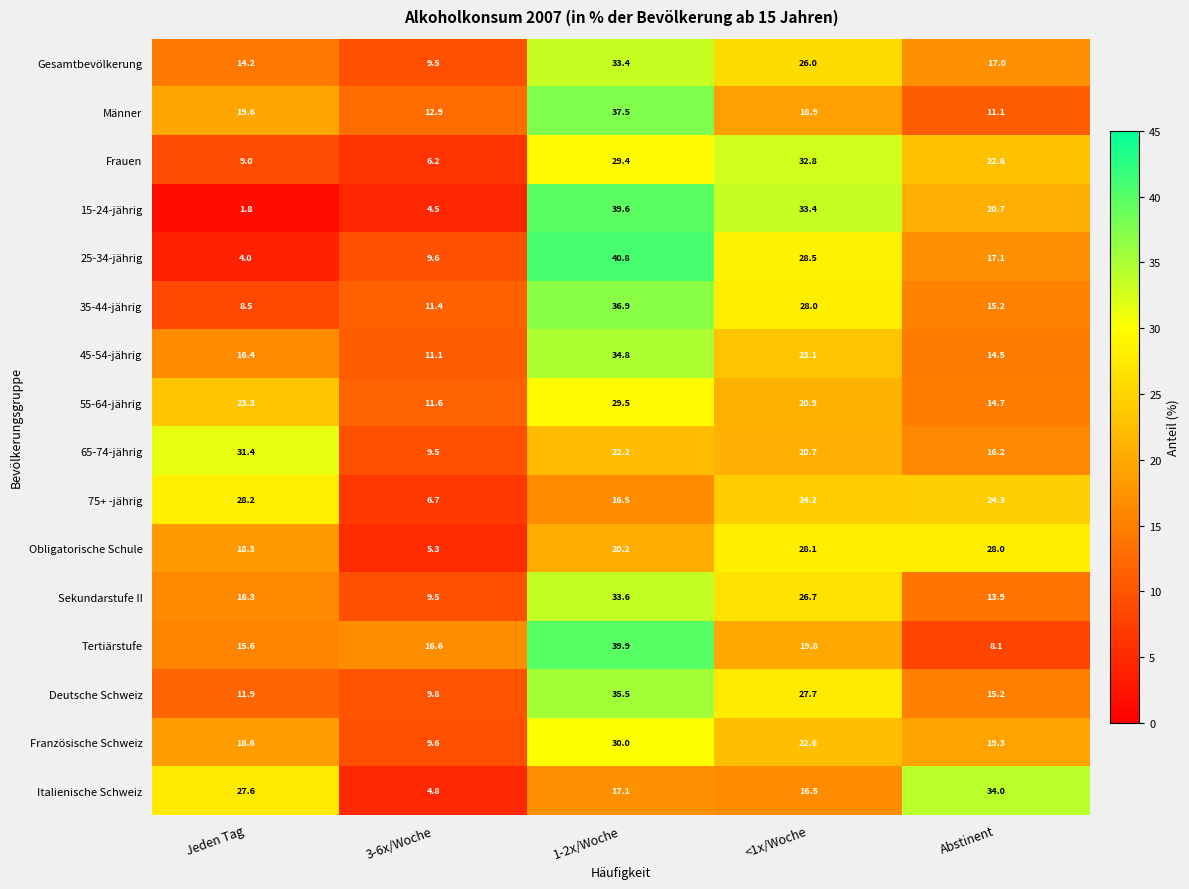

At how many categories does at least one series exceed 18?

4